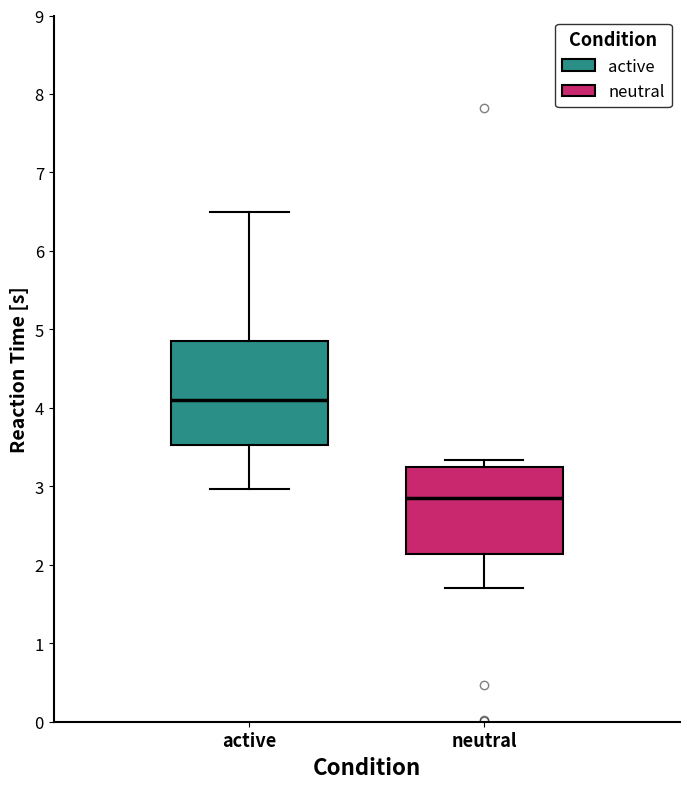

Where does the upper whisker of the box for active end on the y-axis? The values are not printed on the chart, so give them approximately, as read against the axis.

6.5